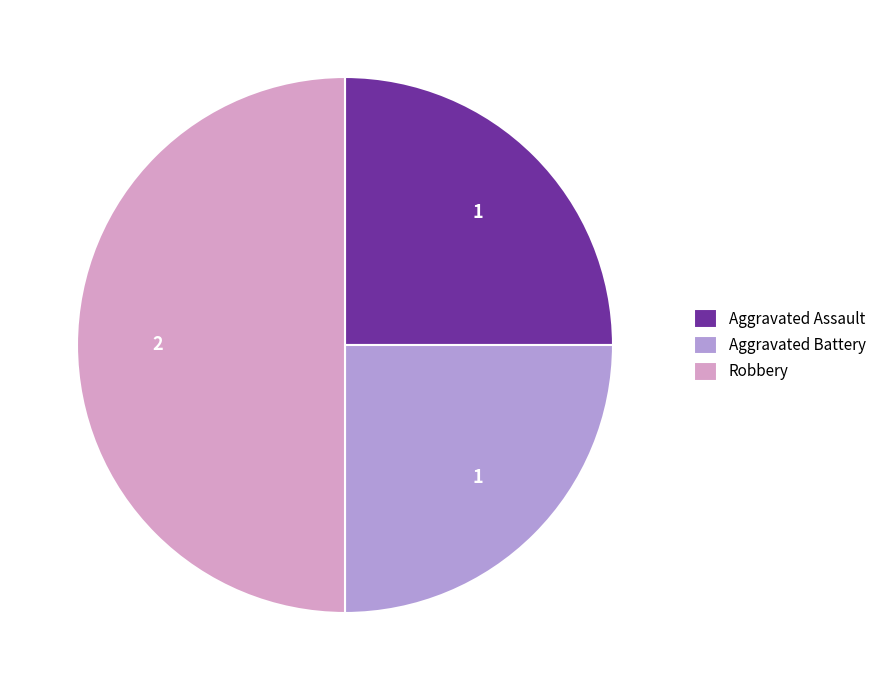

Which category has the biggest portion of the pie?

Robbery